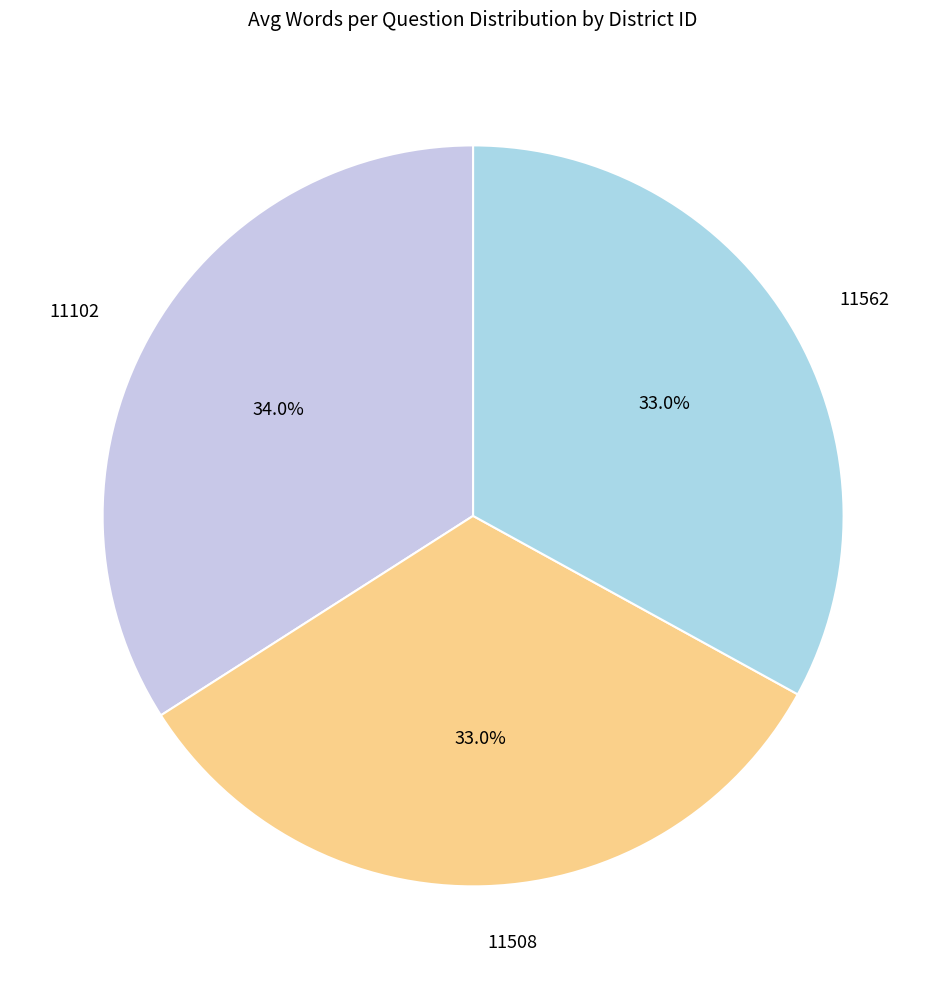

How many slices are in this pie chart?

3